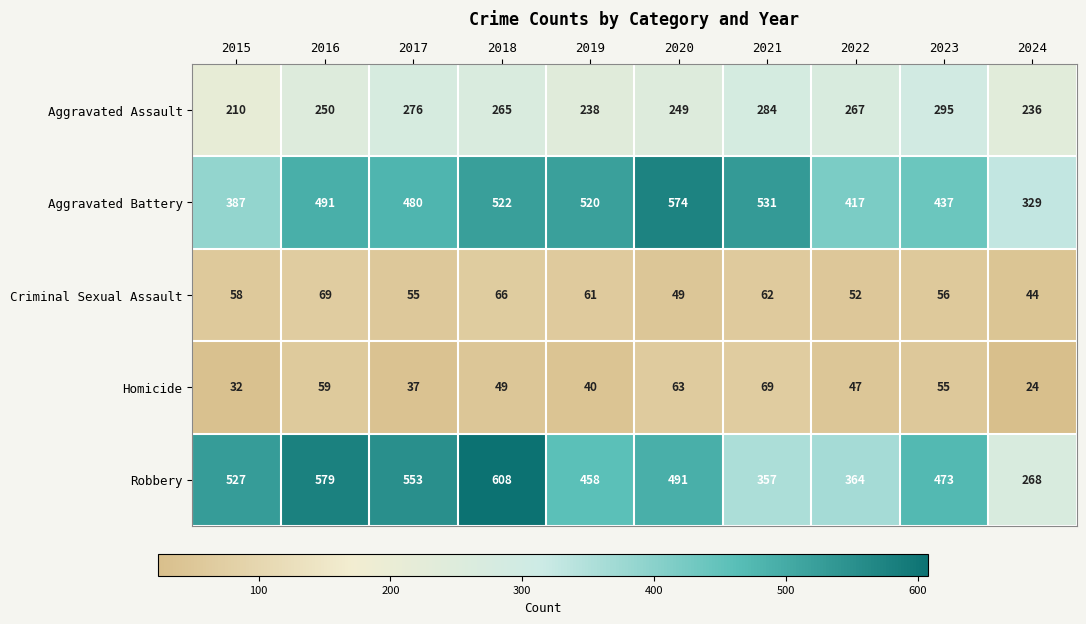

What is the total value across all series at 2022?

1147